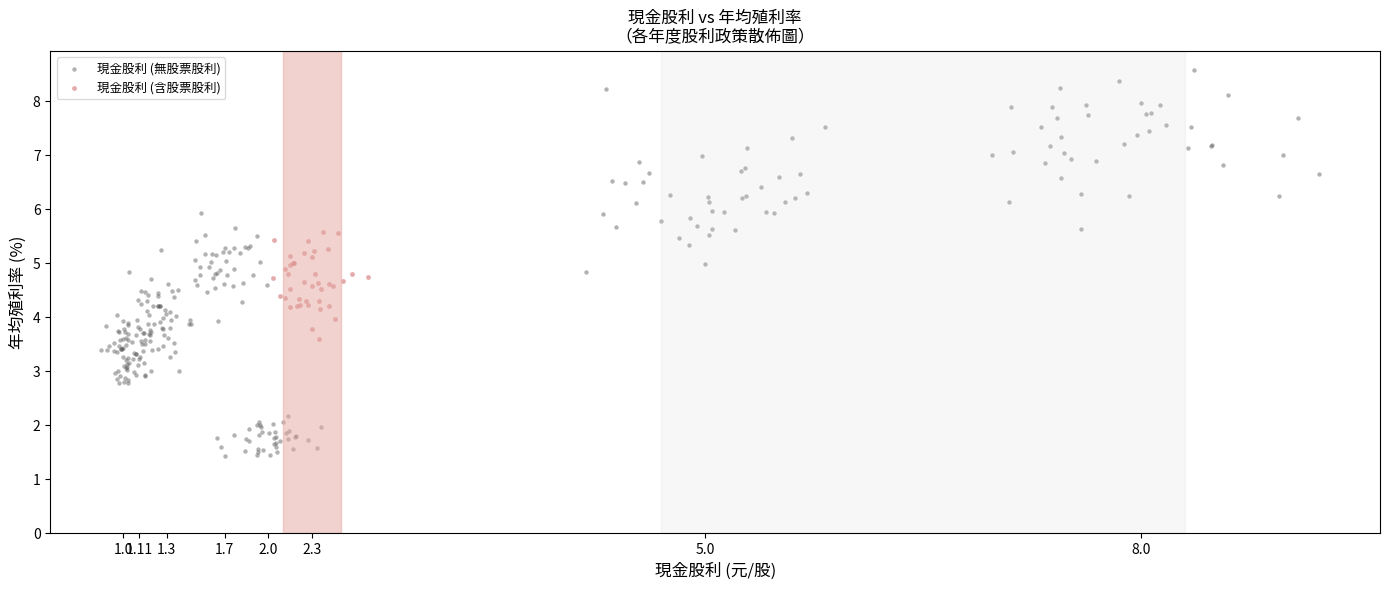

Which series reaches the minimum Y coordinate?

現金股利 (無股票股利)